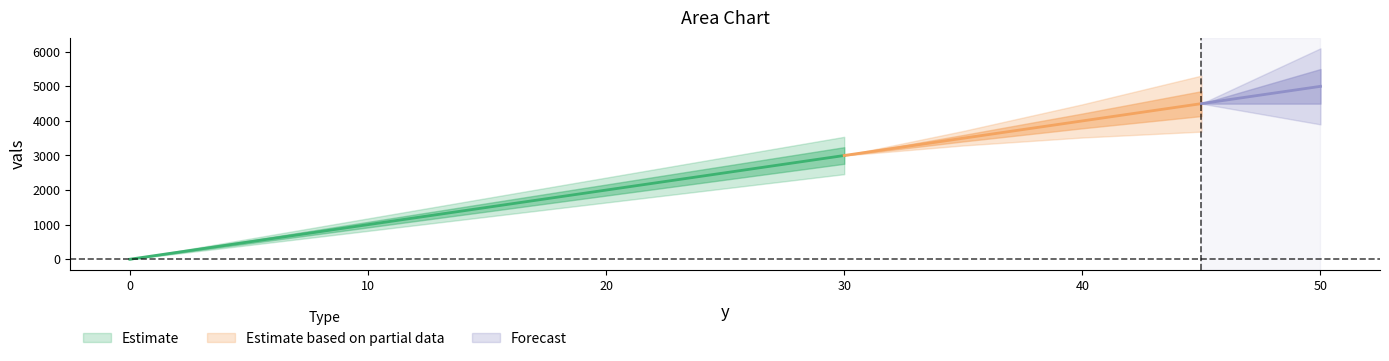

What is the difference between the second highest and minimum values?

4500